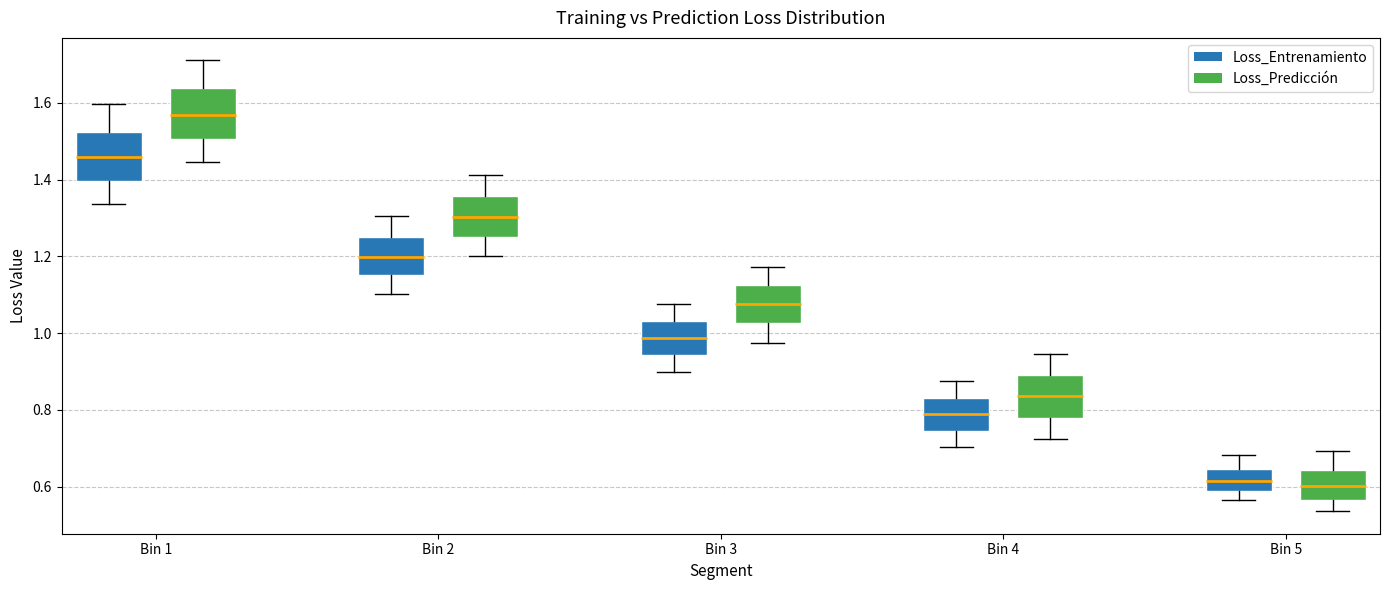

Where is the lower edge of the box for Bin 3 (Loss_Predicción) on the y-axis? The values are not printed on the chart, so give them approximately, as read against the axis.

1.02